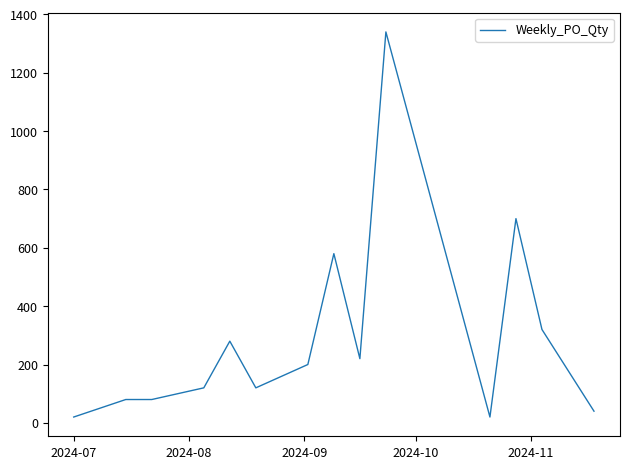

How many lines are shown in the chart?

1